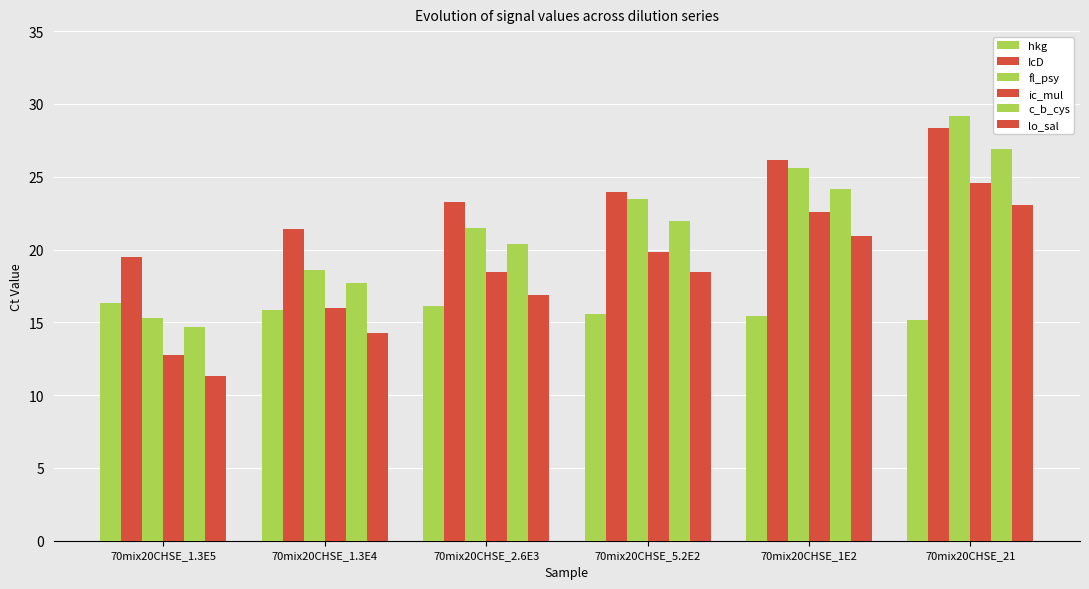

What is the label of the 2nd bar from the right?

70mix20CHSE_1E2